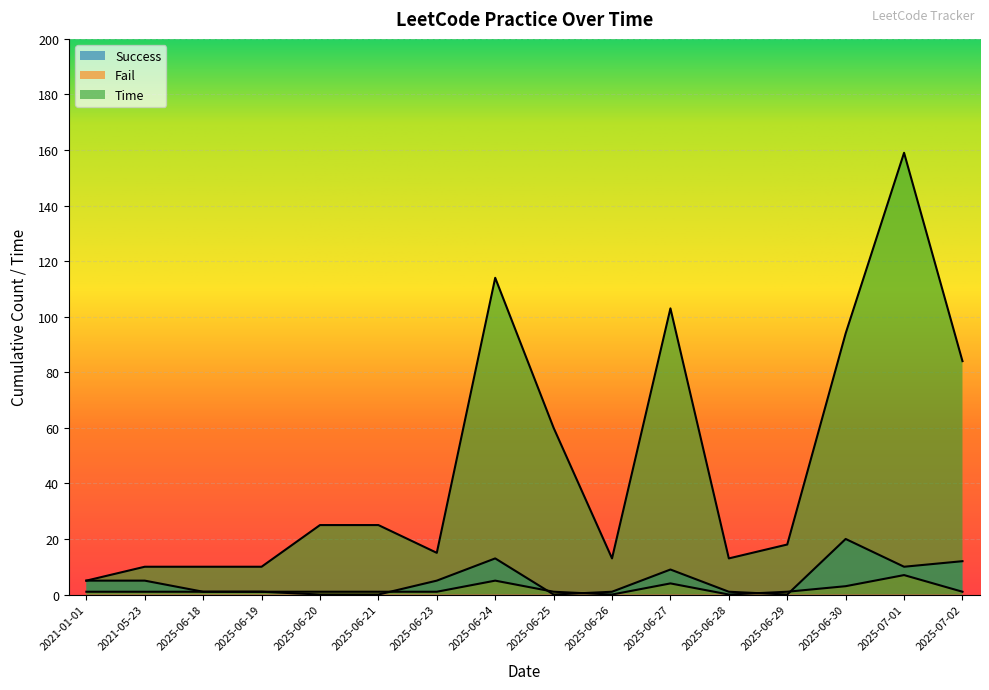

Is the value of Success at 2025-06-21 greater than the value of Fail at 2025-06-28?

No